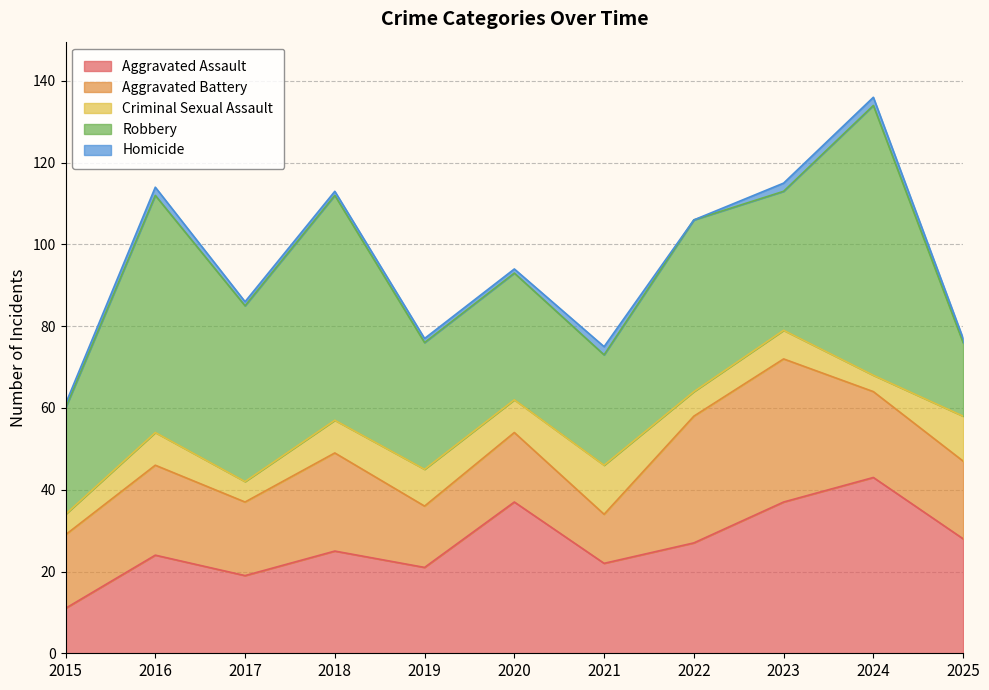

True or false: Aggravated Assault and Criminal Sexual Assault cross at least once.

False